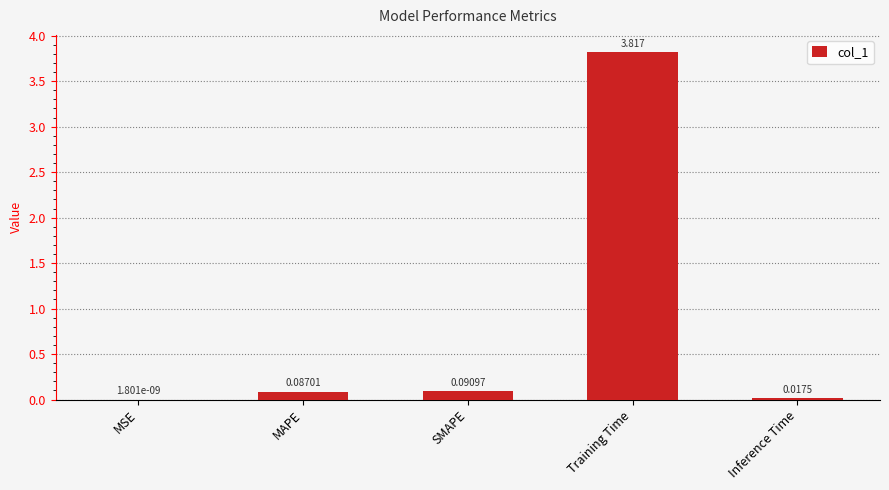

Which has a higher value, SMAPE or MAPE?

SMAPE